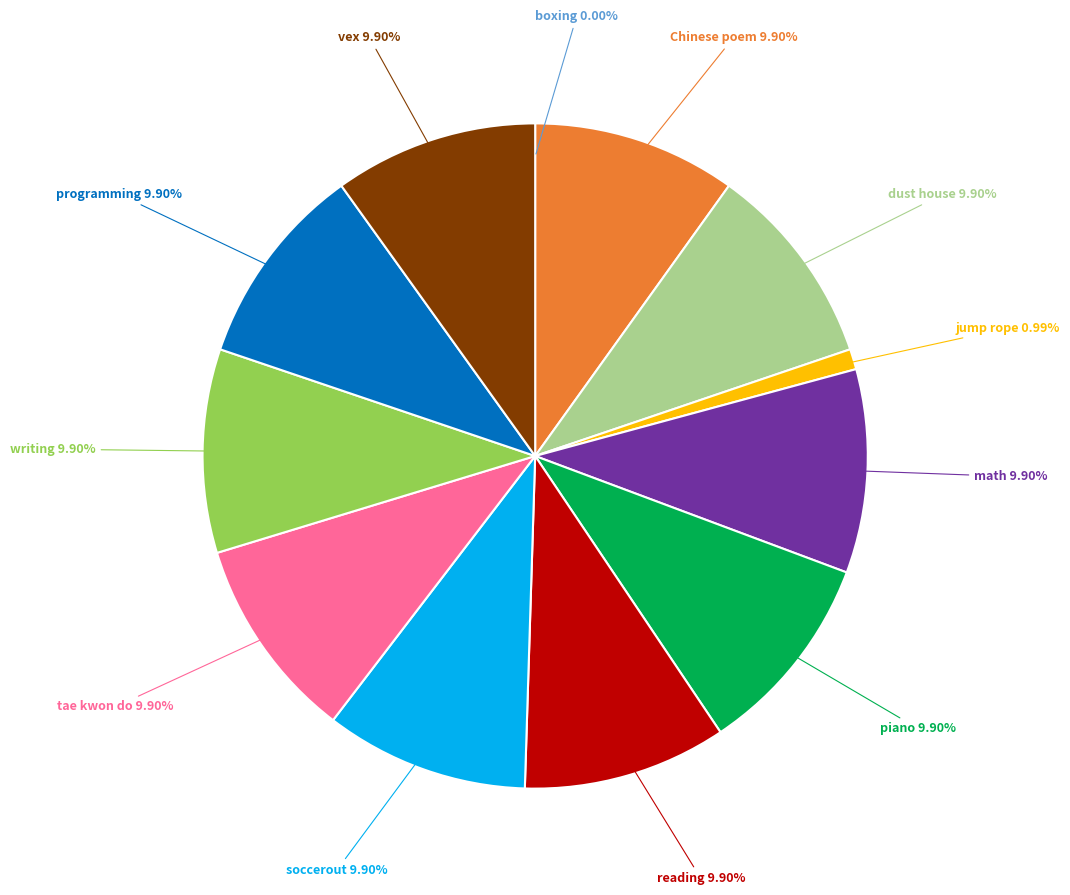

Is there any slice that represents more than half of the pie?

No